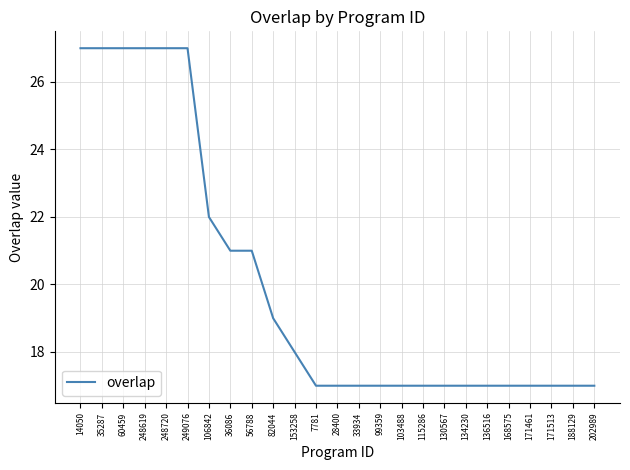

What is the approximate value at 36086, to the nearest 10?

20